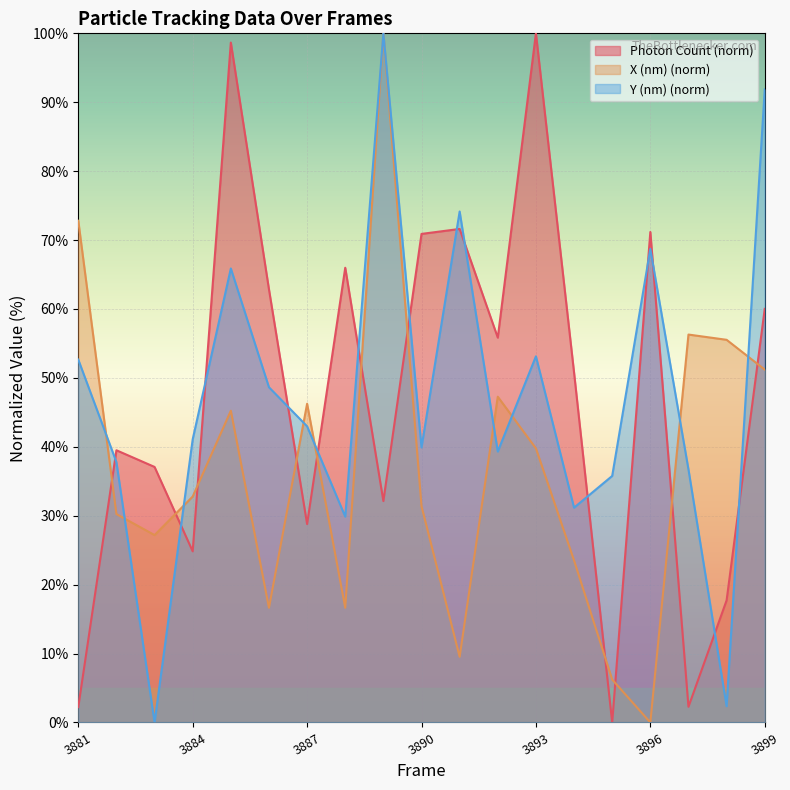

The value of X (nm) at 3887 is 46.3. True or false?

True